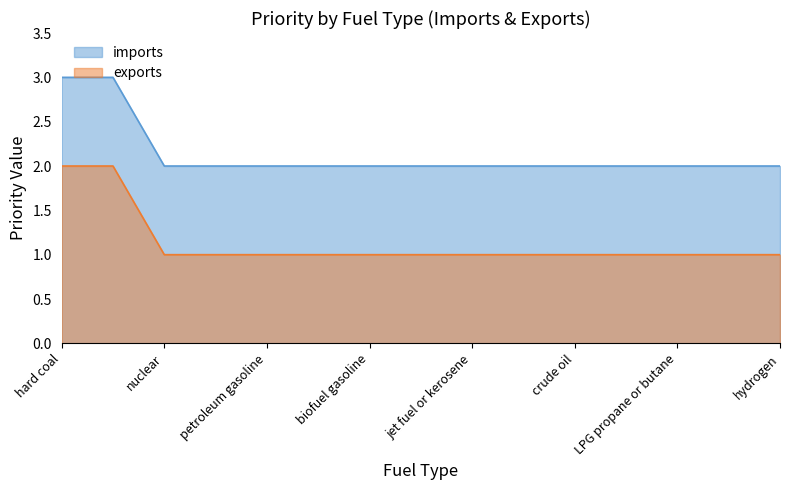

Is it true that imports equals 2 at nuclear?

True